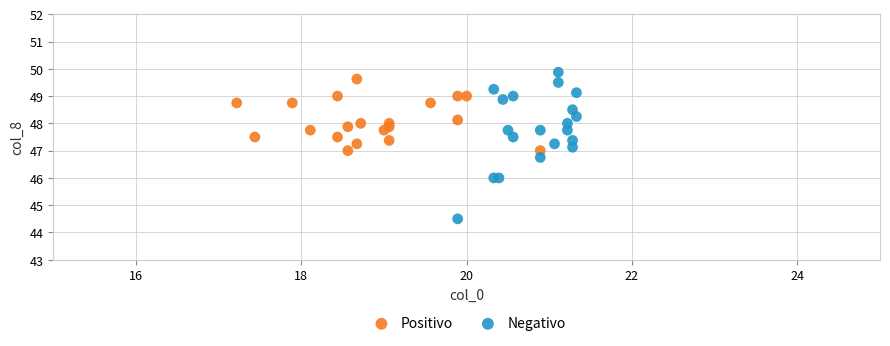

What are all the series names shown in the legend?

Positivo, Negativo